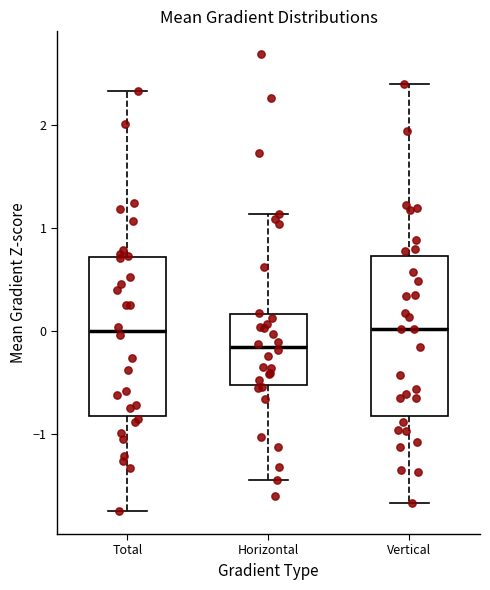

Where does the median line of the box for Horizontal sit on the y-axis? The values are not printed on the chart, so give them approximately, as read against the axis.

-0.2